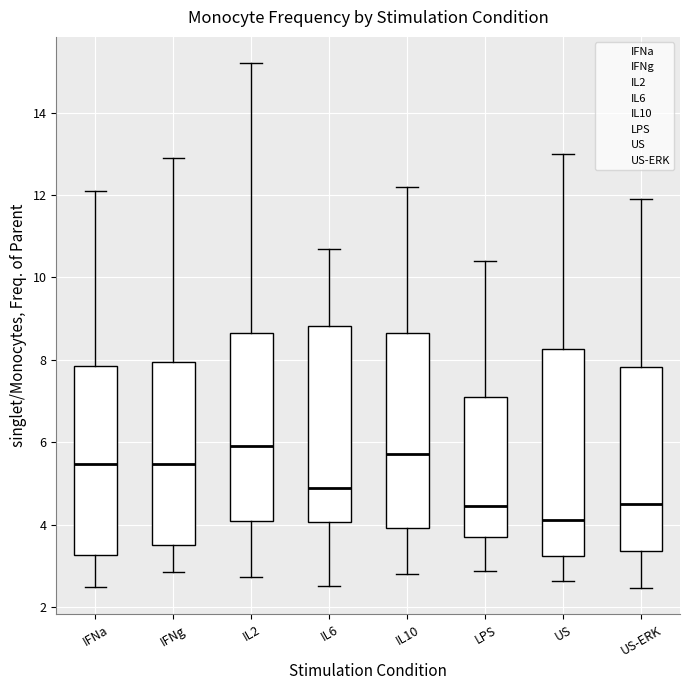

Where does the lower whisker of the box for US-ERK end on the y-axis? The values are not printed on the chart, so give them approximately, as read against the axis.

2.4